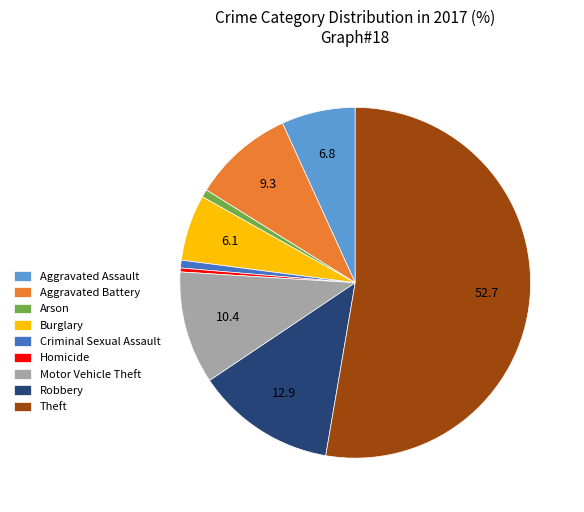

Combined, do Robbery and Aggravated Battery account for over 50%?

No